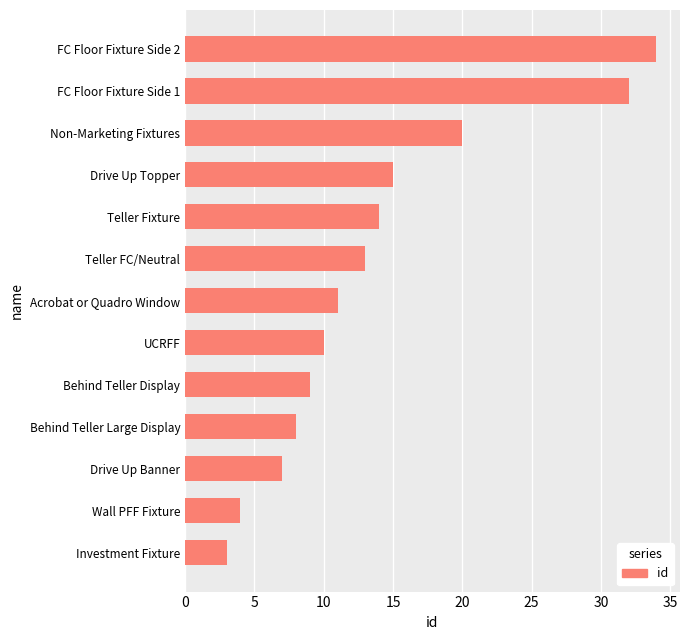

Between Non-Marketing Fixtures and UCRFF, which is larger?

Non-Marketing Fixtures